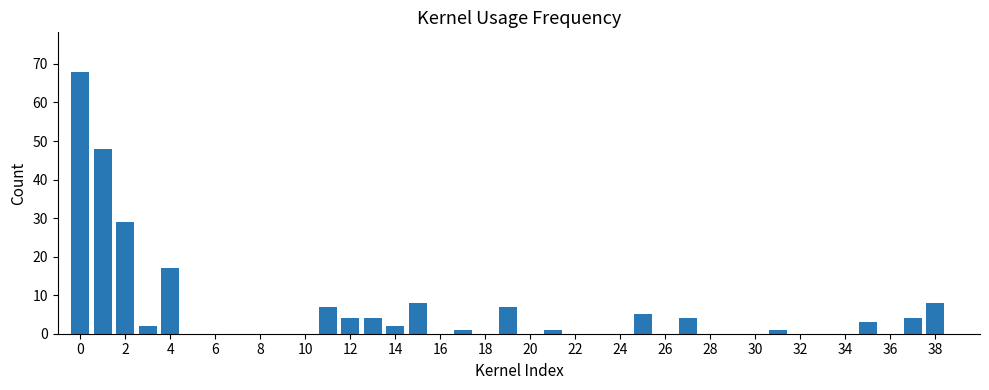

What is the greatest value displayed?

68